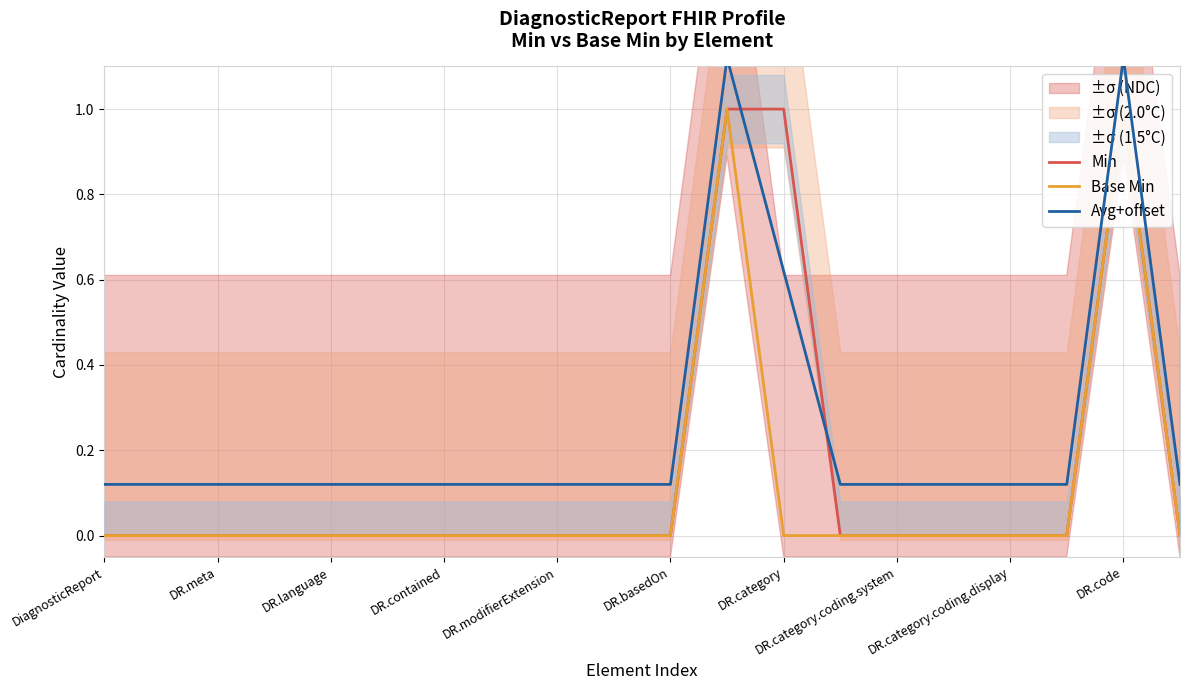

Is the value of Min at DR.language greater than the value of Avg+offset at DR.modifierExtension?

No